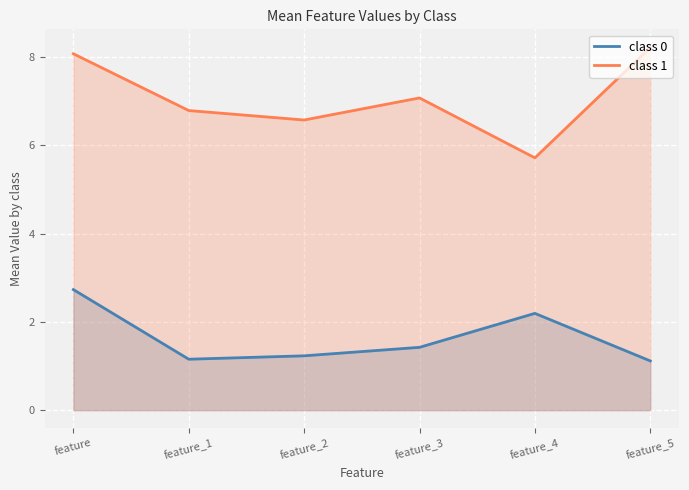

What is the maximum value for class 1?

8.2